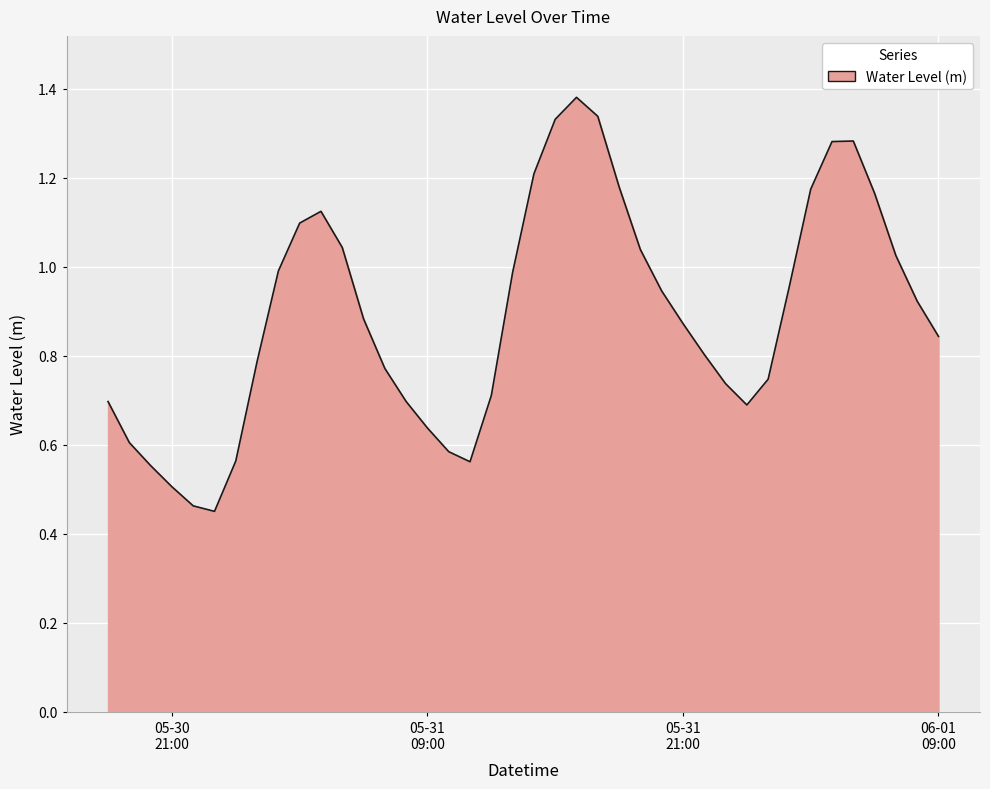

Count the number of categories in the chart.

40